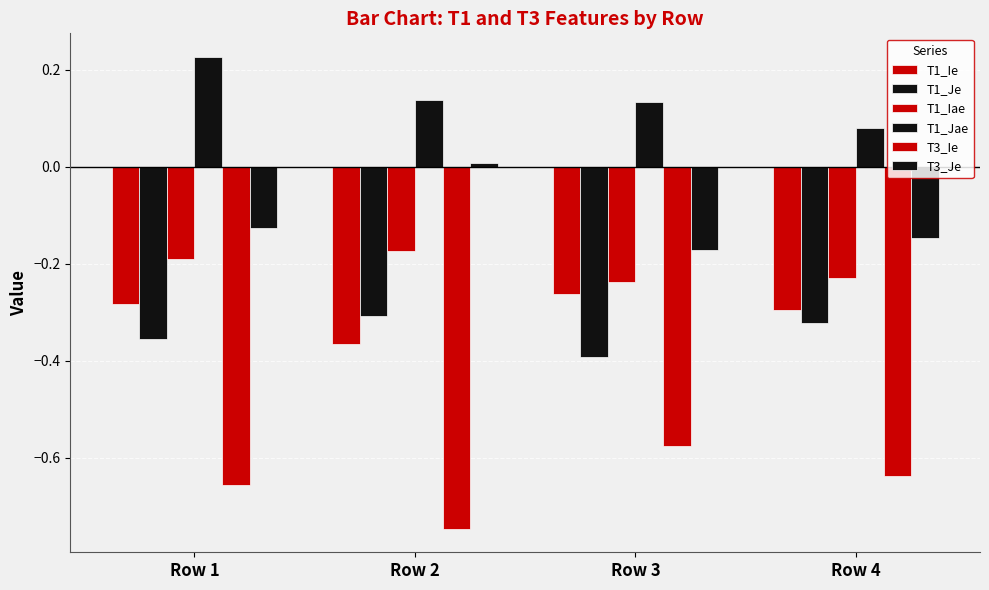

What is the sum of the T3_Je values at Row 2 and Row 1?

-0.1